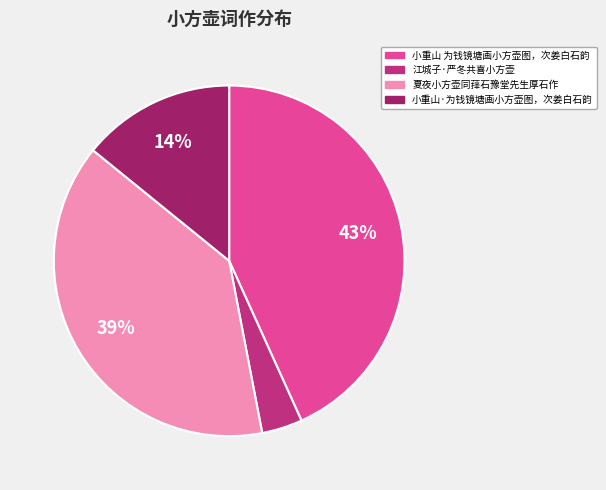

To the nearest percent, what is the combined percentage of 小重山 为钱镜塘画小方壶图，次姜白石韵 and 江城子·严冬共喜小方壶?

47%